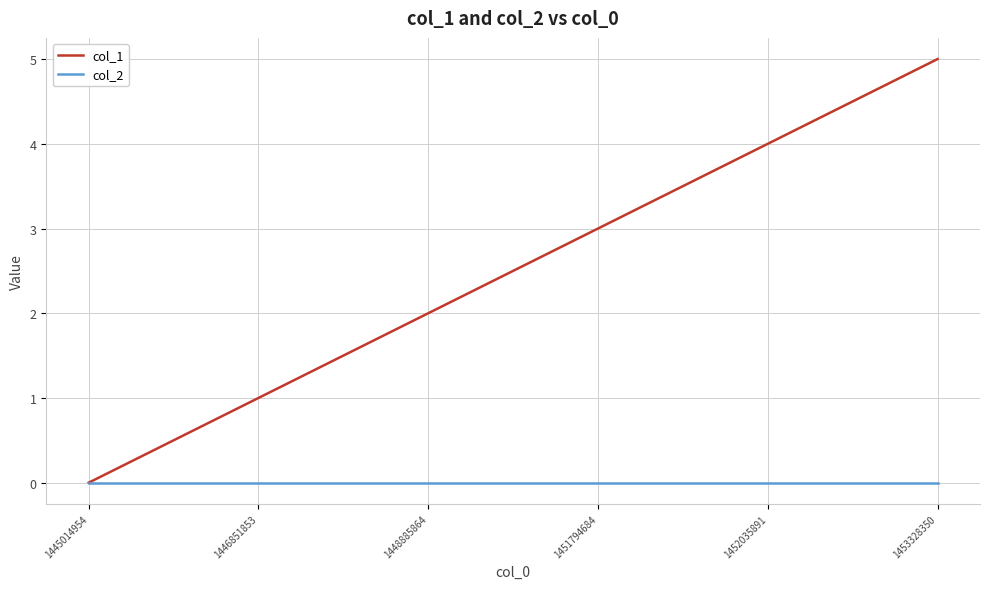

At which category is the sum across all series the highest?

1453328350